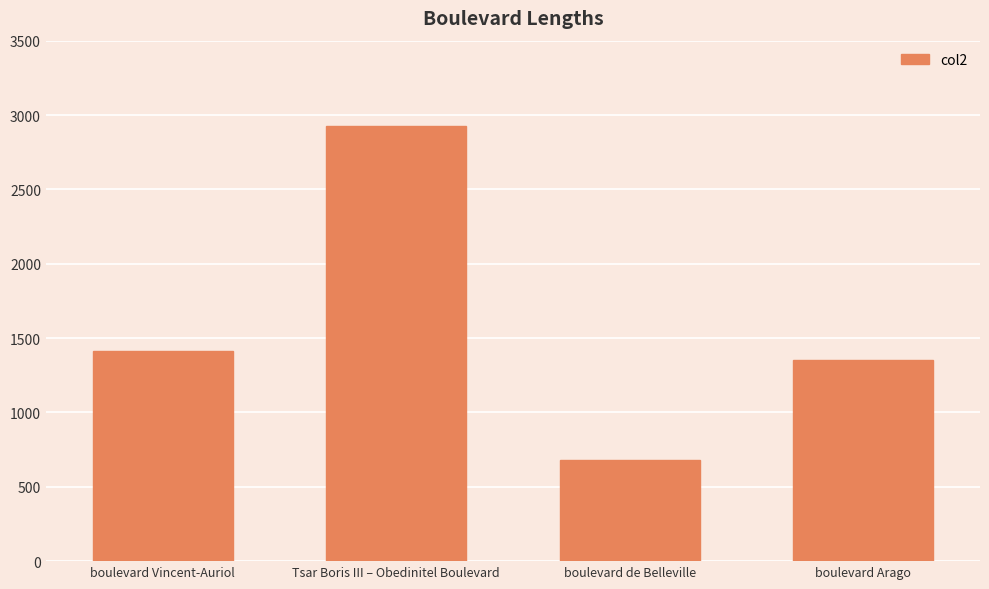

At which label is the value closest to 1802?

boulevard Vincent-Auriol